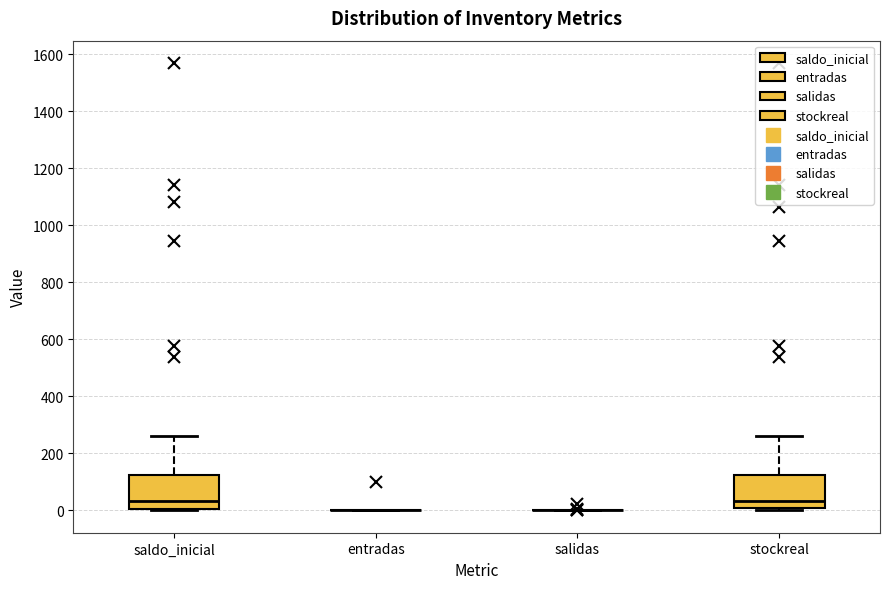

Reading left to right, read every box against the y-axis: the position of its median line, the range the box covers, and the ends of its whiskers. The values are not printed on the chart, so give them approximately, as read against the axis.

saldo_inicial: median 40, box 0 to 120, whiskers 0 to 260
entradas: box collapsed to a line at 0, whiskers 0 to 0
salidas: box collapsed to a line at 0, whiskers 0 to 0
stockreal: median 40, box 0 to 120, whiskers 0 (just below the box's lower edge) to 260